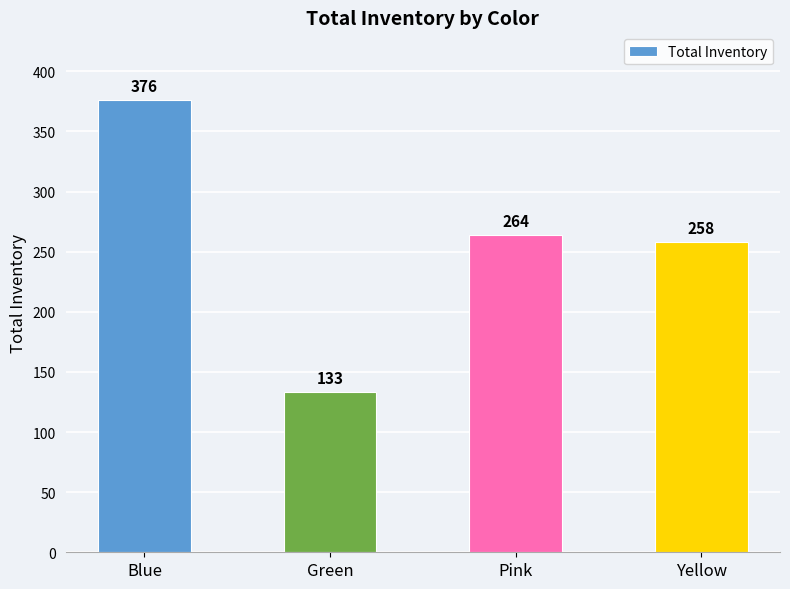

Are the bars horizontal?

No